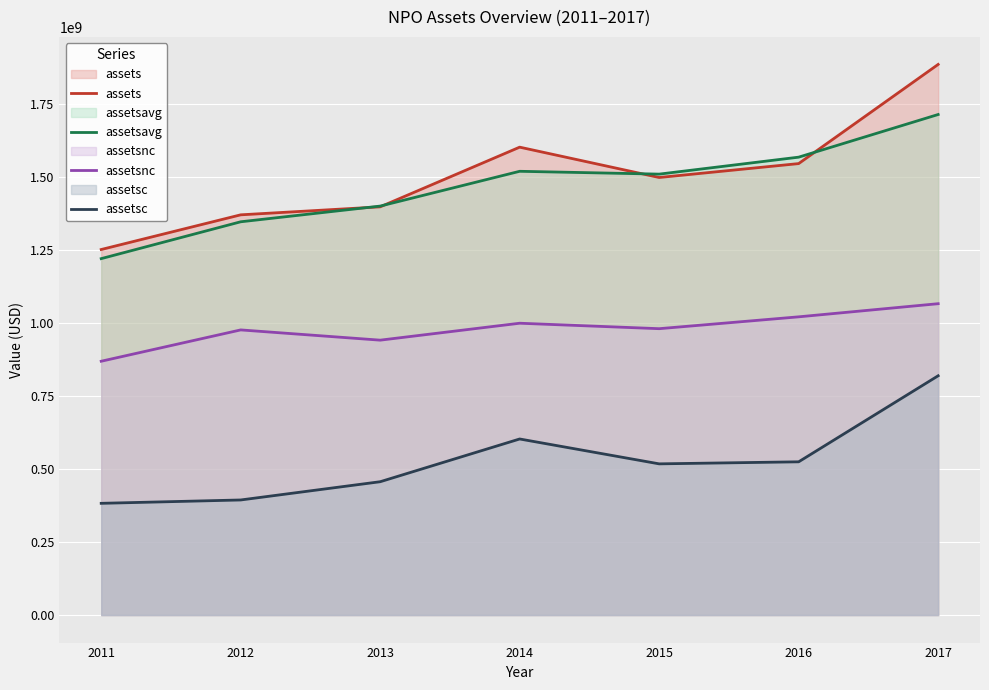

Reading right to left, what are all the values shown in this chart?

assets: 1886100000	1546400000	1498800000	1602700000	1398300000	1370900000	1252100000
assetsavg: 1714550000	1568450000	1510325000	1520025000	1400850000	1347075000	1220850000
assetsnc: 1066500000	1021500000	980900000	999600000	941600000	976700000	869400000
assetsc: 819600000	524900000	517900000	603100000	456700000	394200000	382700000